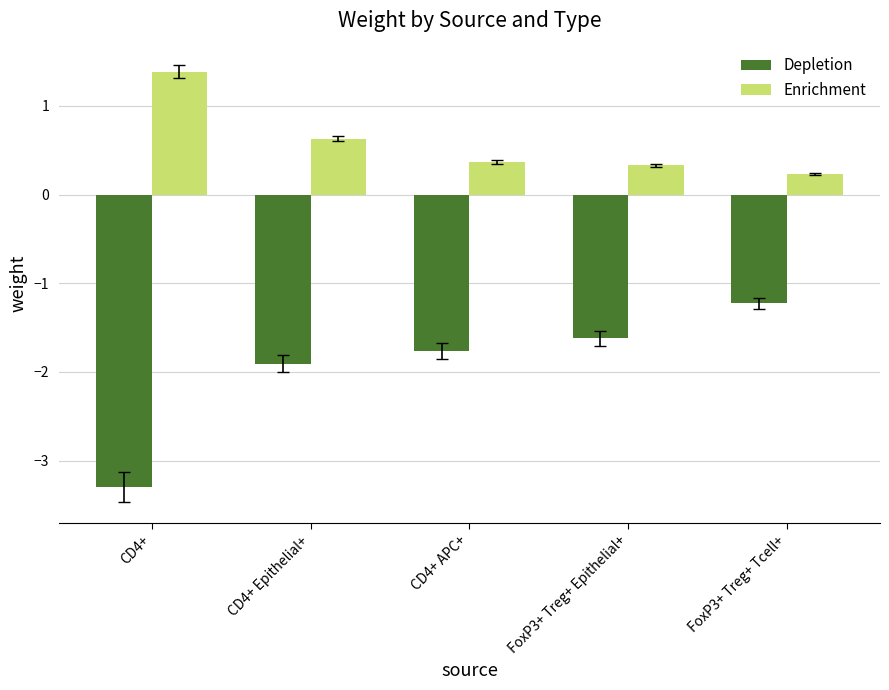

What value does the Depletion series have at CD4+?

-3.3